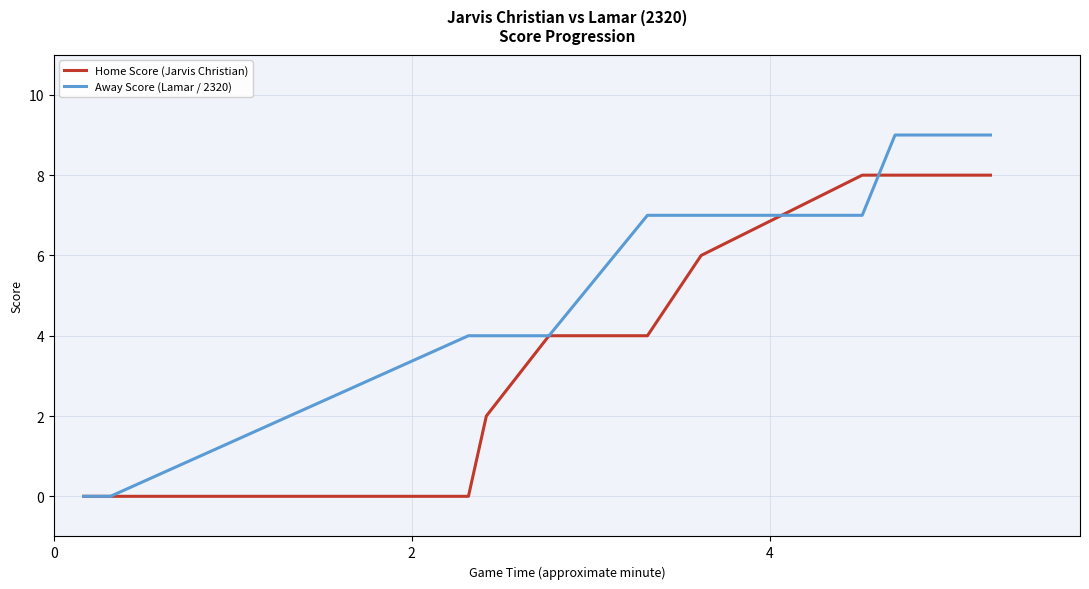

Which series has the largest total across all categories?

Away Score (Lamar / 2320)